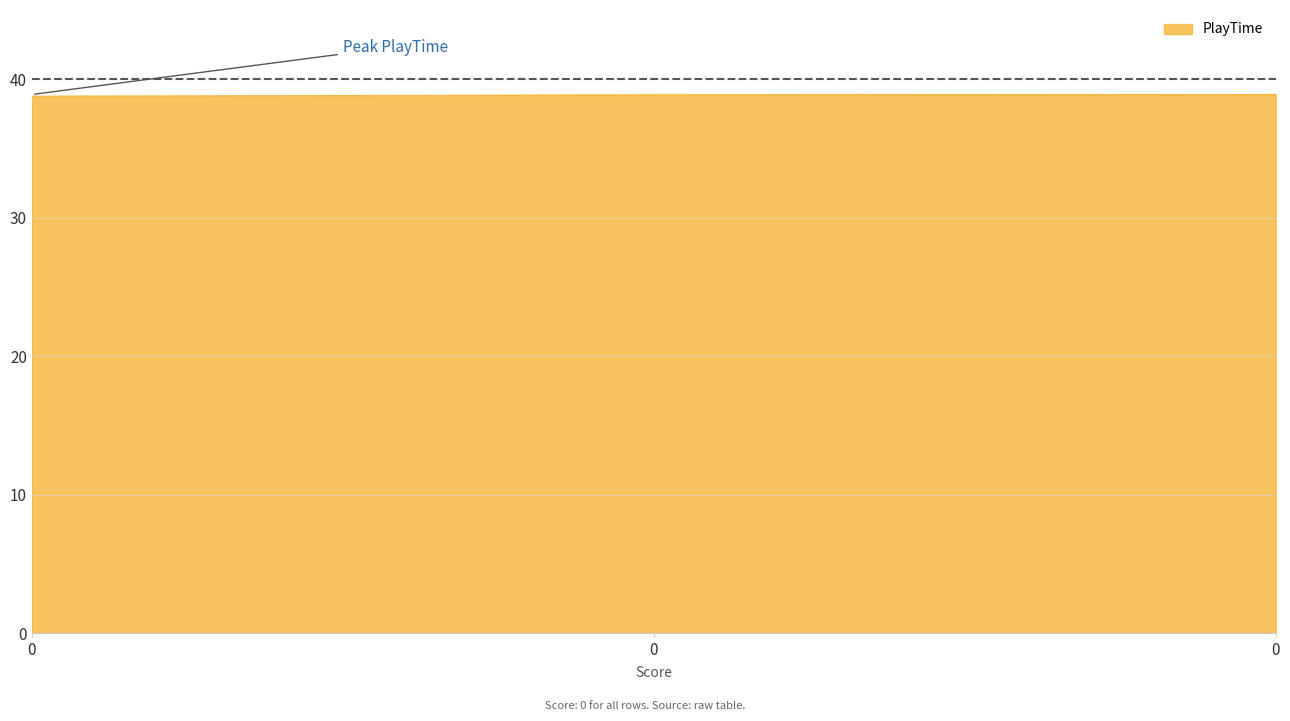

How many lines are shown in the chart?

1